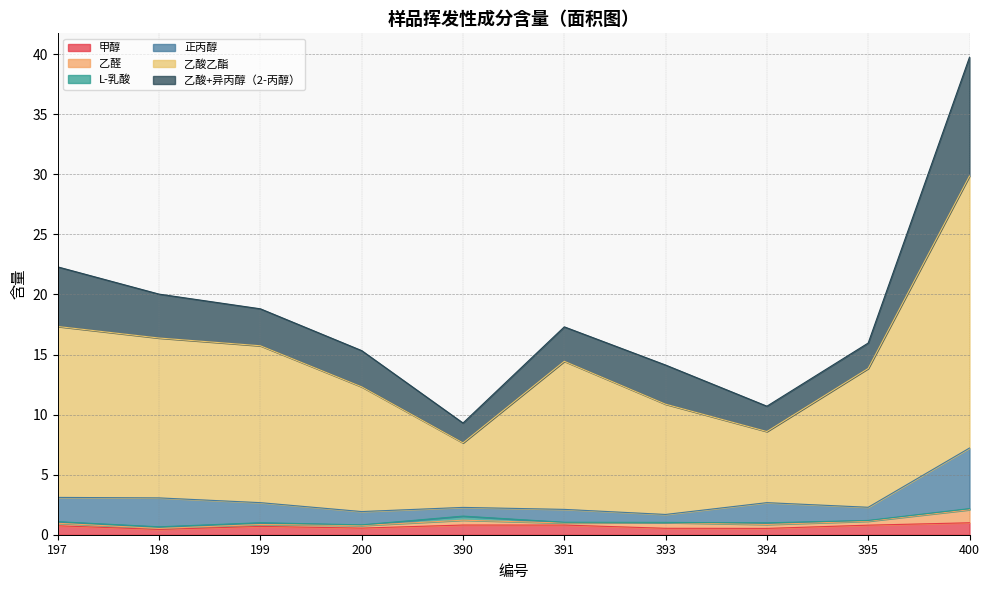

How many values in the 正丙醇 series are below 1?

2